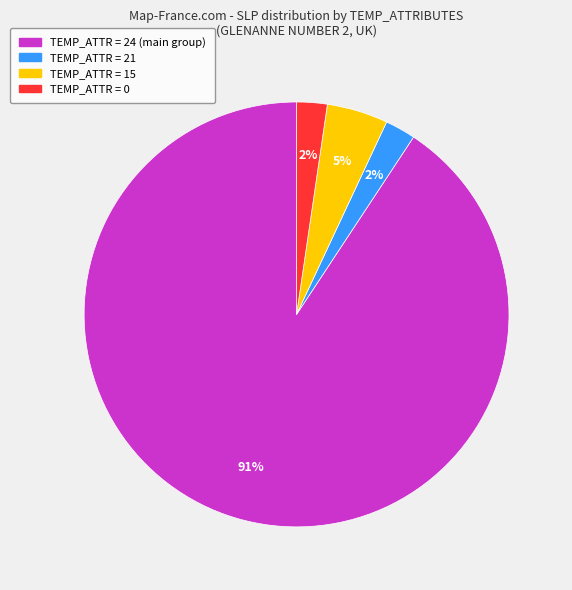

Does any single category account for the majority?

Yes